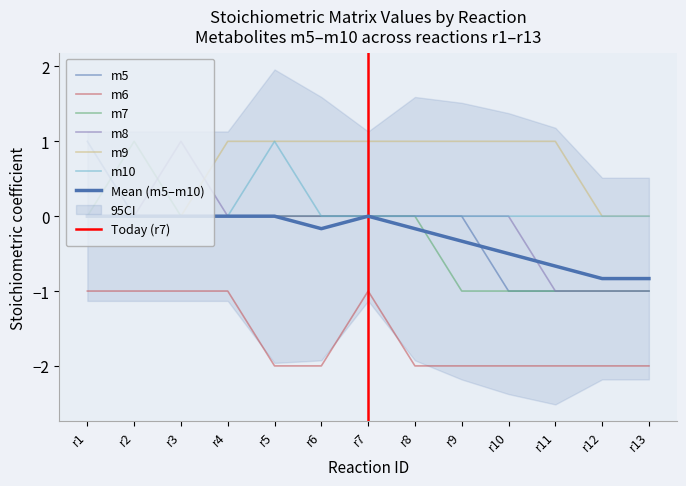

How many m8 values are between 0 and 1?

10